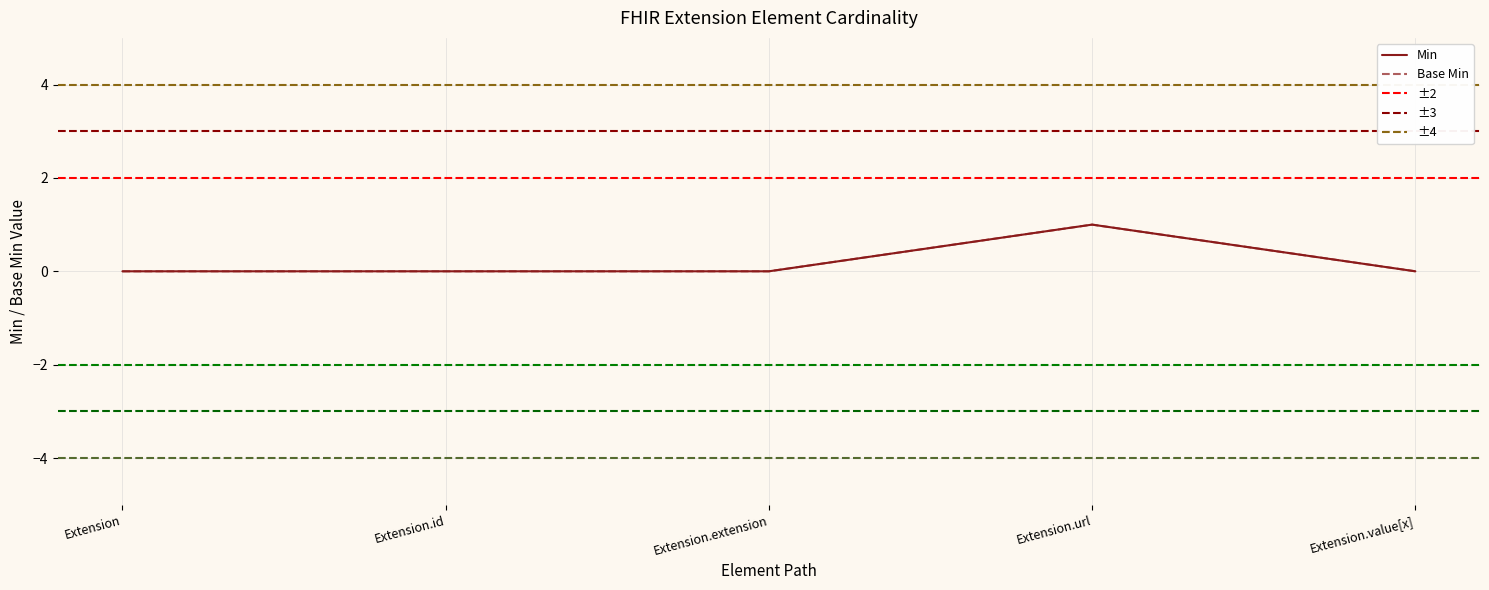

What is the label of the 5th point from the right?

Extension